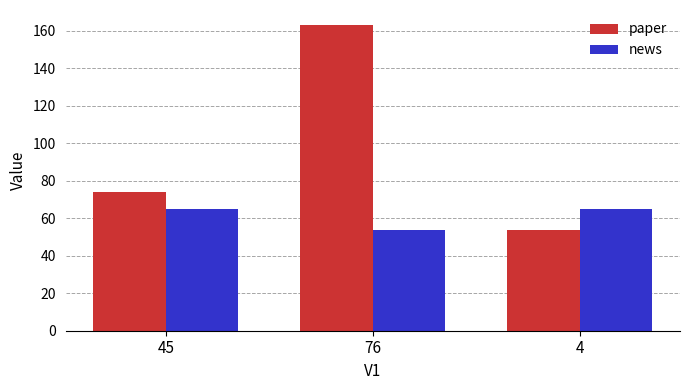

Reading left to right, transcribe all the data shown in this chart.

paper: 45=74	76=163	4=54
news: 45=65	76=54	4=65